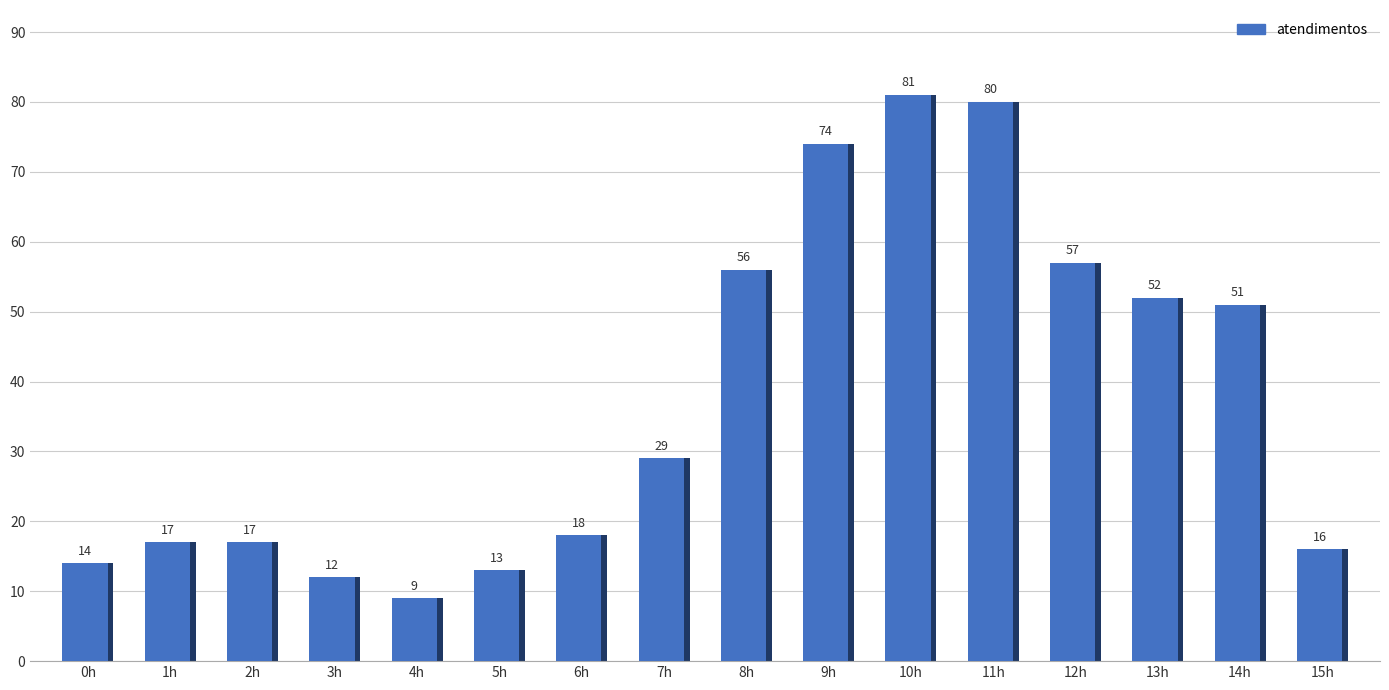

What is the total value across all series at 1h?

34